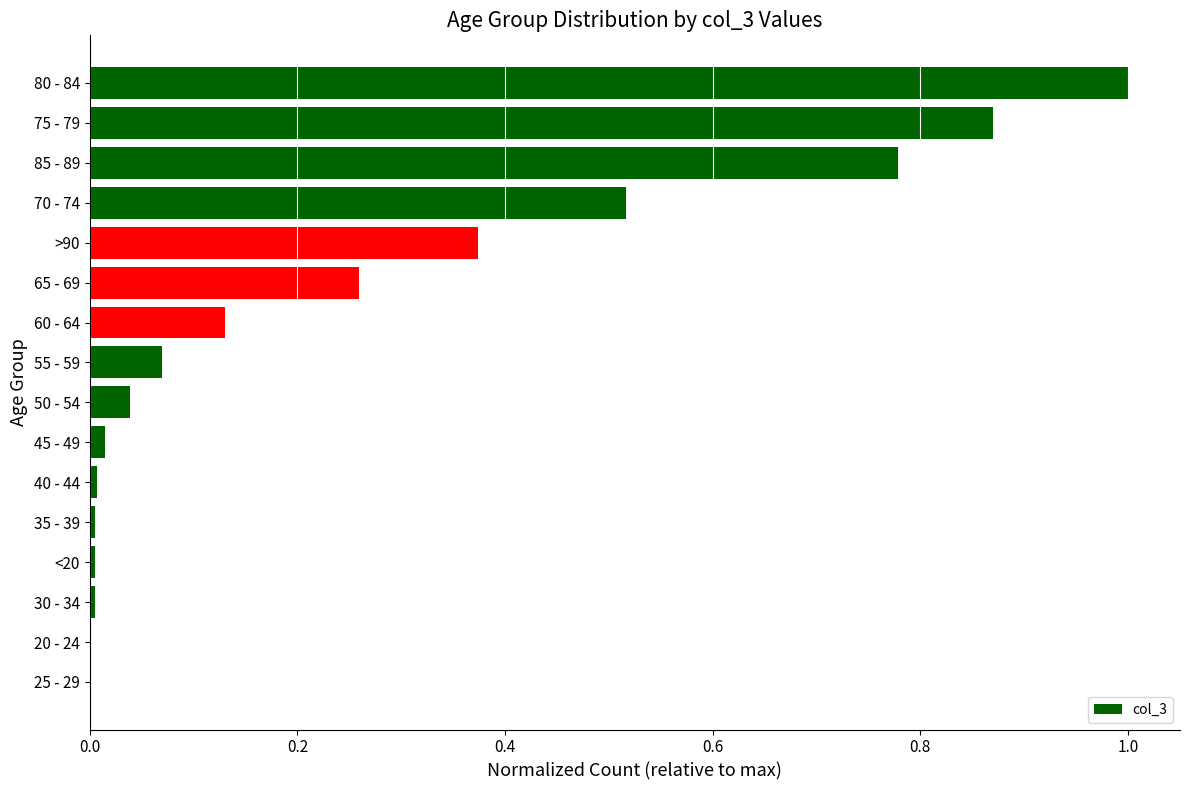

What is the sum of all values?

4.1